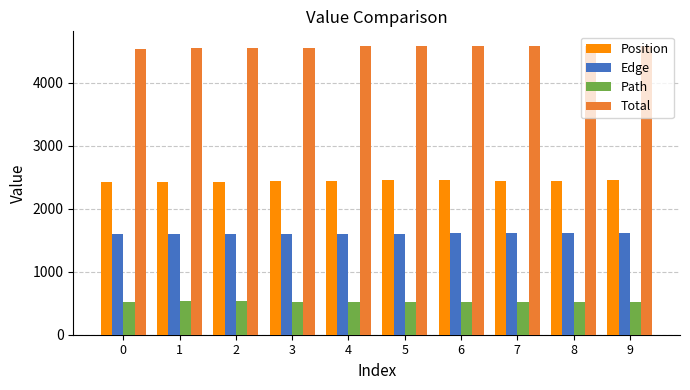

At which label does Position first exceed 2443?

5